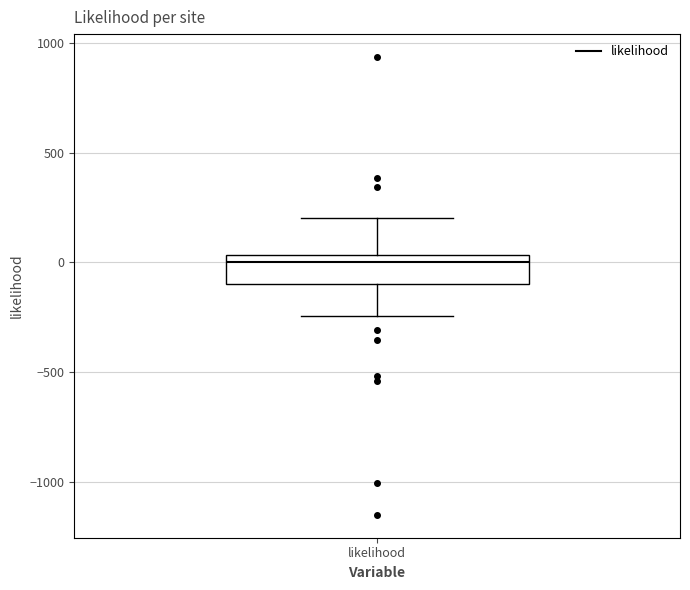

Where does the median line of the box for likelihood sit on the y-axis? The values are not printed on the chart, so give them approximately, as read against the axis.

0